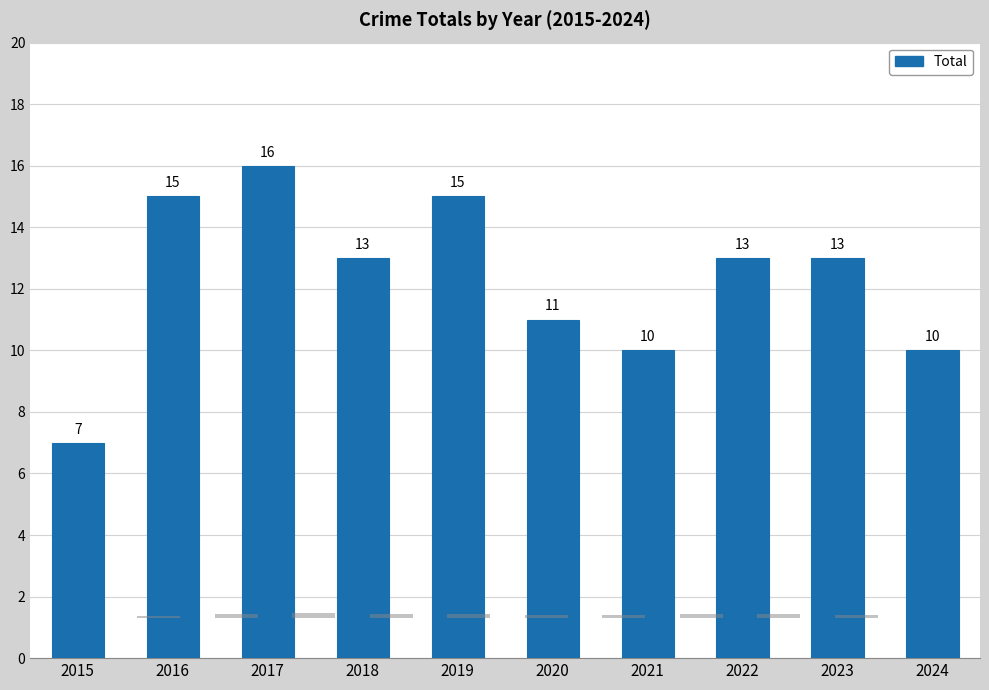

What is the ratio of the value at 2016 to the value at 2022?

1.2